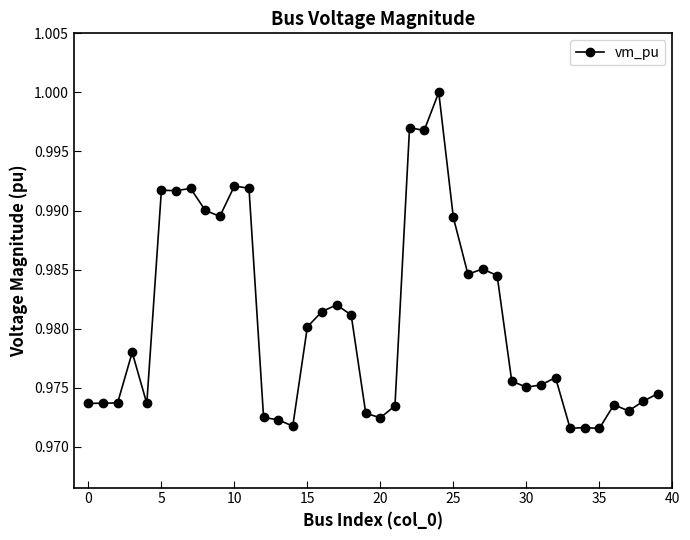

True or false: the data has more than 1 interior local peaks.

True